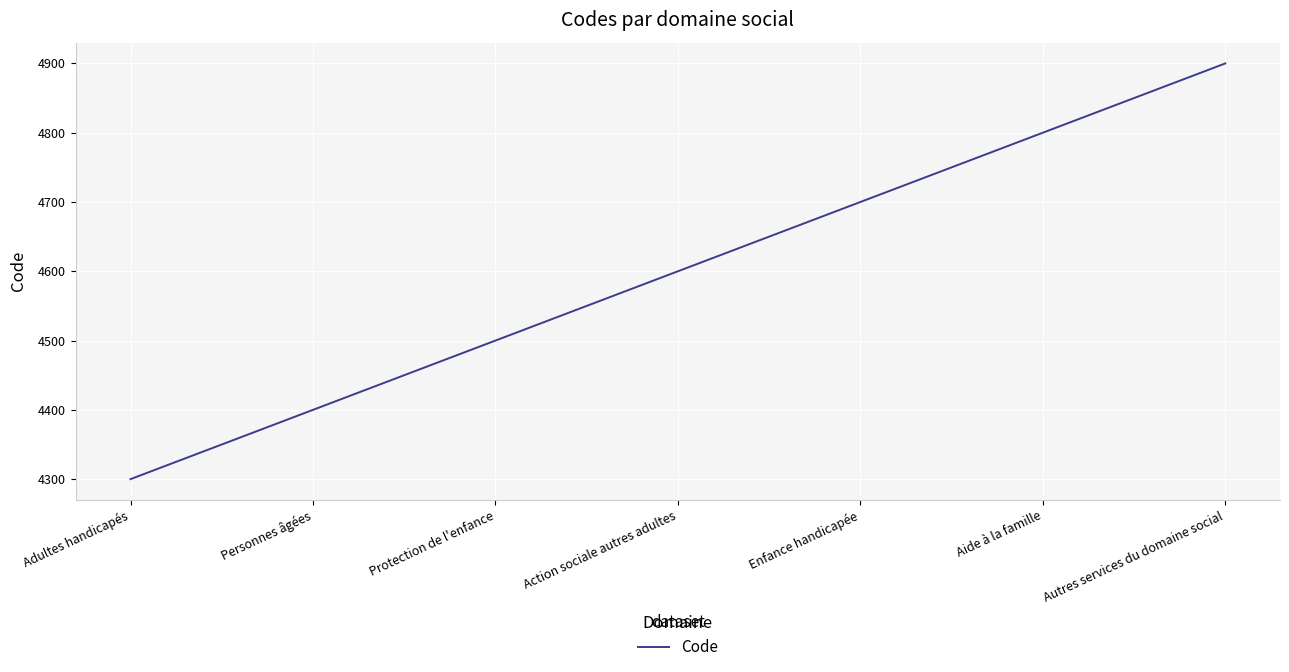

How many categories are shown in the chart?

7